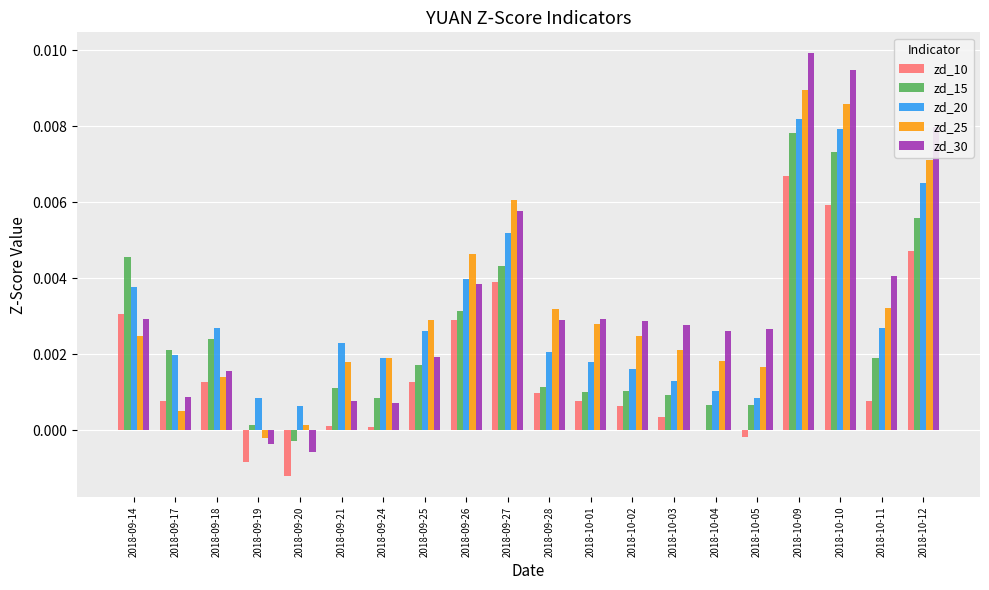

Are the bars grouped side by side (vs. stacked)?

Yes